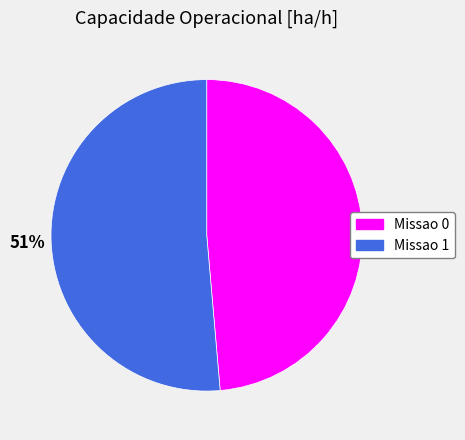

To the nearest percent, what is the combined percentage of Missao 0 and Missao 1?

100%